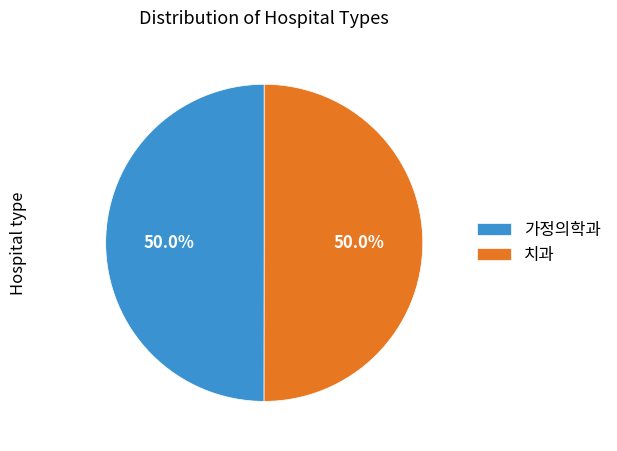

Combined, what portion of the pie is 가정의학과 and 치과?

100.0%